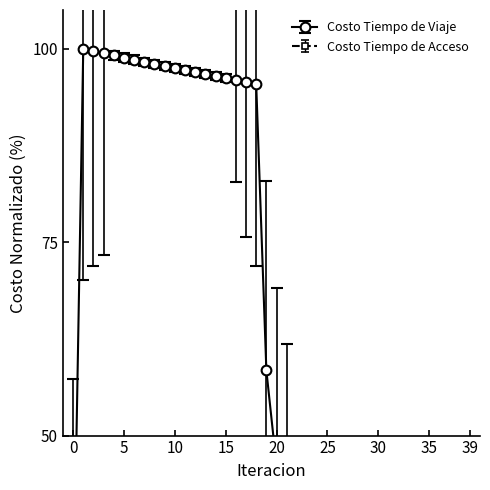

The value at 20 is 46.1. True or false?

True